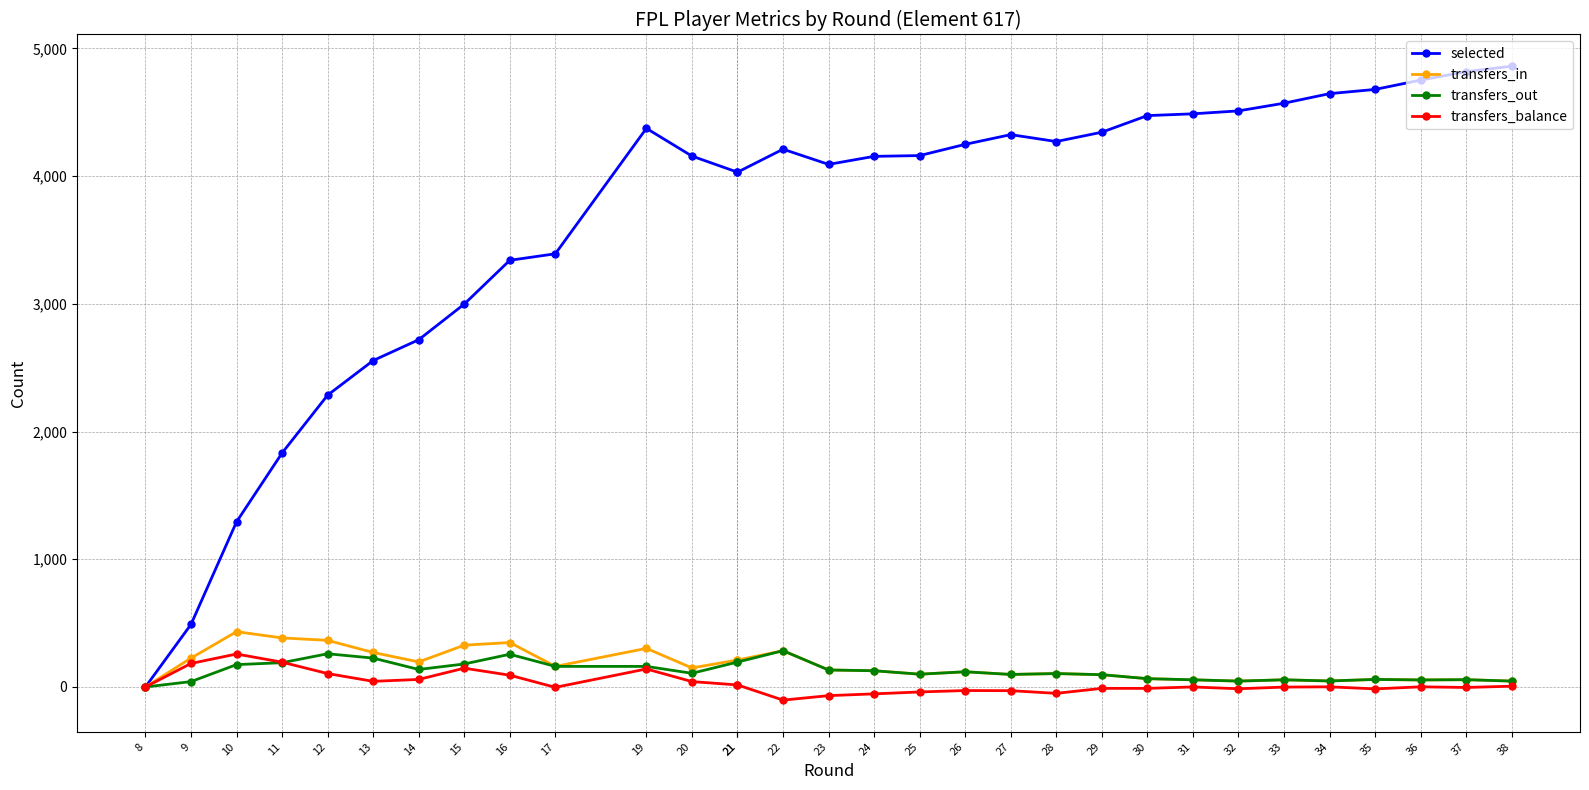

Reading right to left, list all the values displayed in this chart.

selected: 4861	4818	4752	4679	4646	4571	4511	4488	4474	4344	4271	4325	4249	4161	4155	4092	4211	4031	4031	4157	4374	3392	3341	2998	2719	2556	2285	1832	1293	490	0
transfers_in: 46	57	55	59	47	56	46	56	65	96	105	98	119	100	127	133	284	211	211	149	302	161	348	327	196	270	365	384	433	226	0
transfers_out: 46	57	55	59	47	56	46	56	65	96	105	98	119	100	127	133	284	195	195	107	161	161	256	180	137	226	260	190	175	42	0
transfers_balance: 6	-4	1	-15	1	-1	-14	0	-11	-11	-50	-29	-28	-39	-54	-68	-103	16	16	42	141	-3	92	147	59	44	105	194	258	184	0